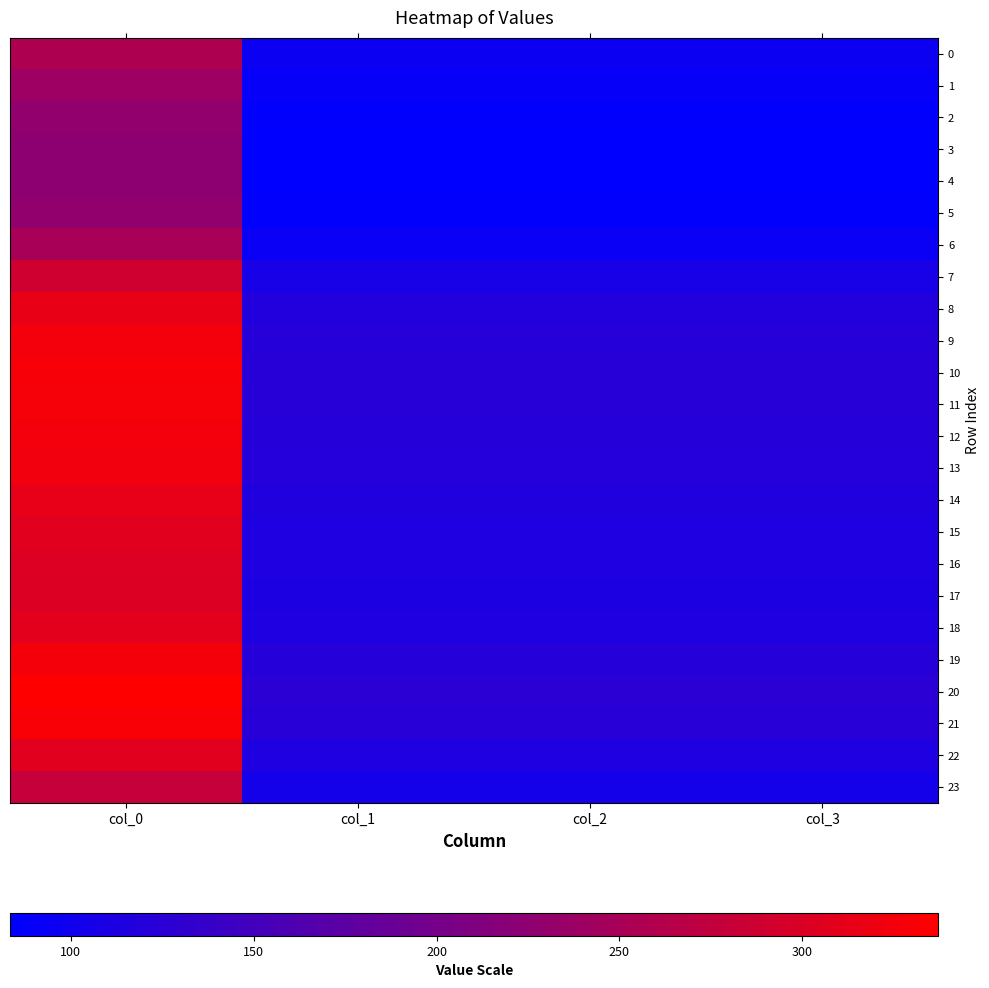

How many distinct data groups are displayed?

24